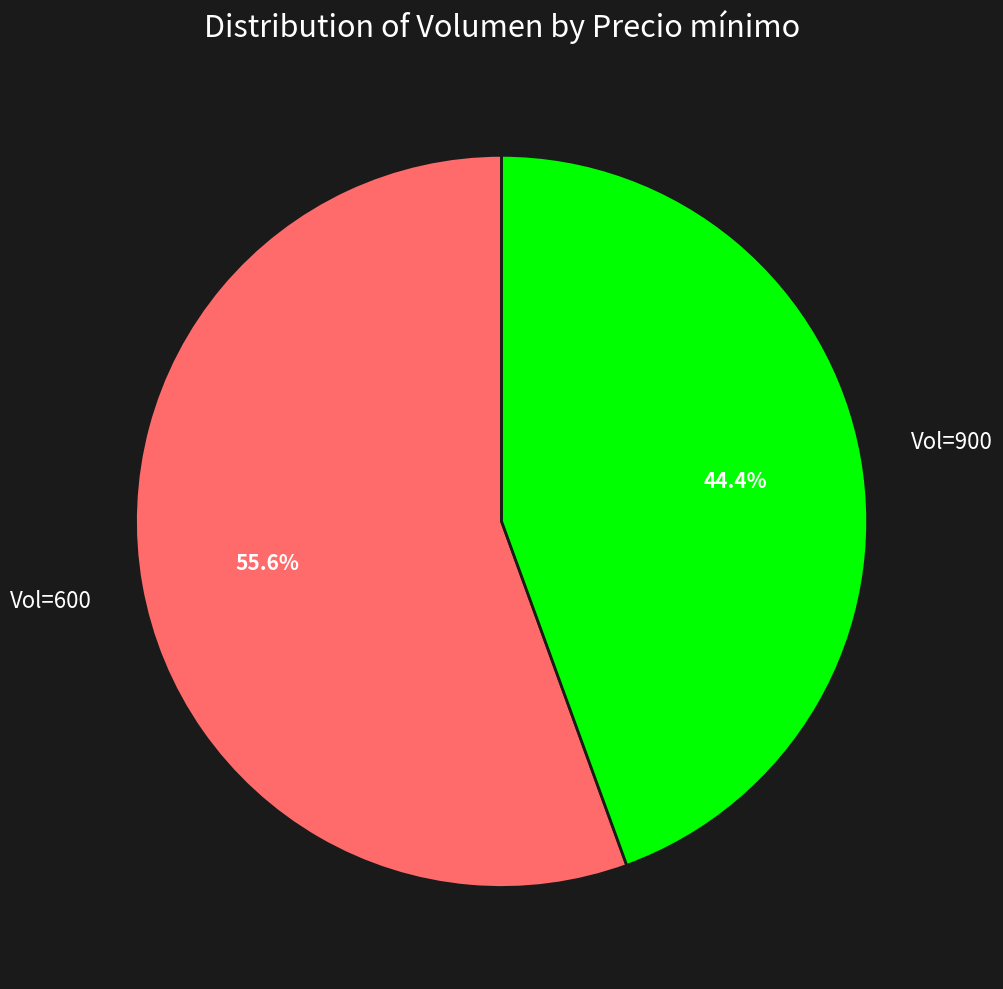

Does any single category account for the majority?

Yes